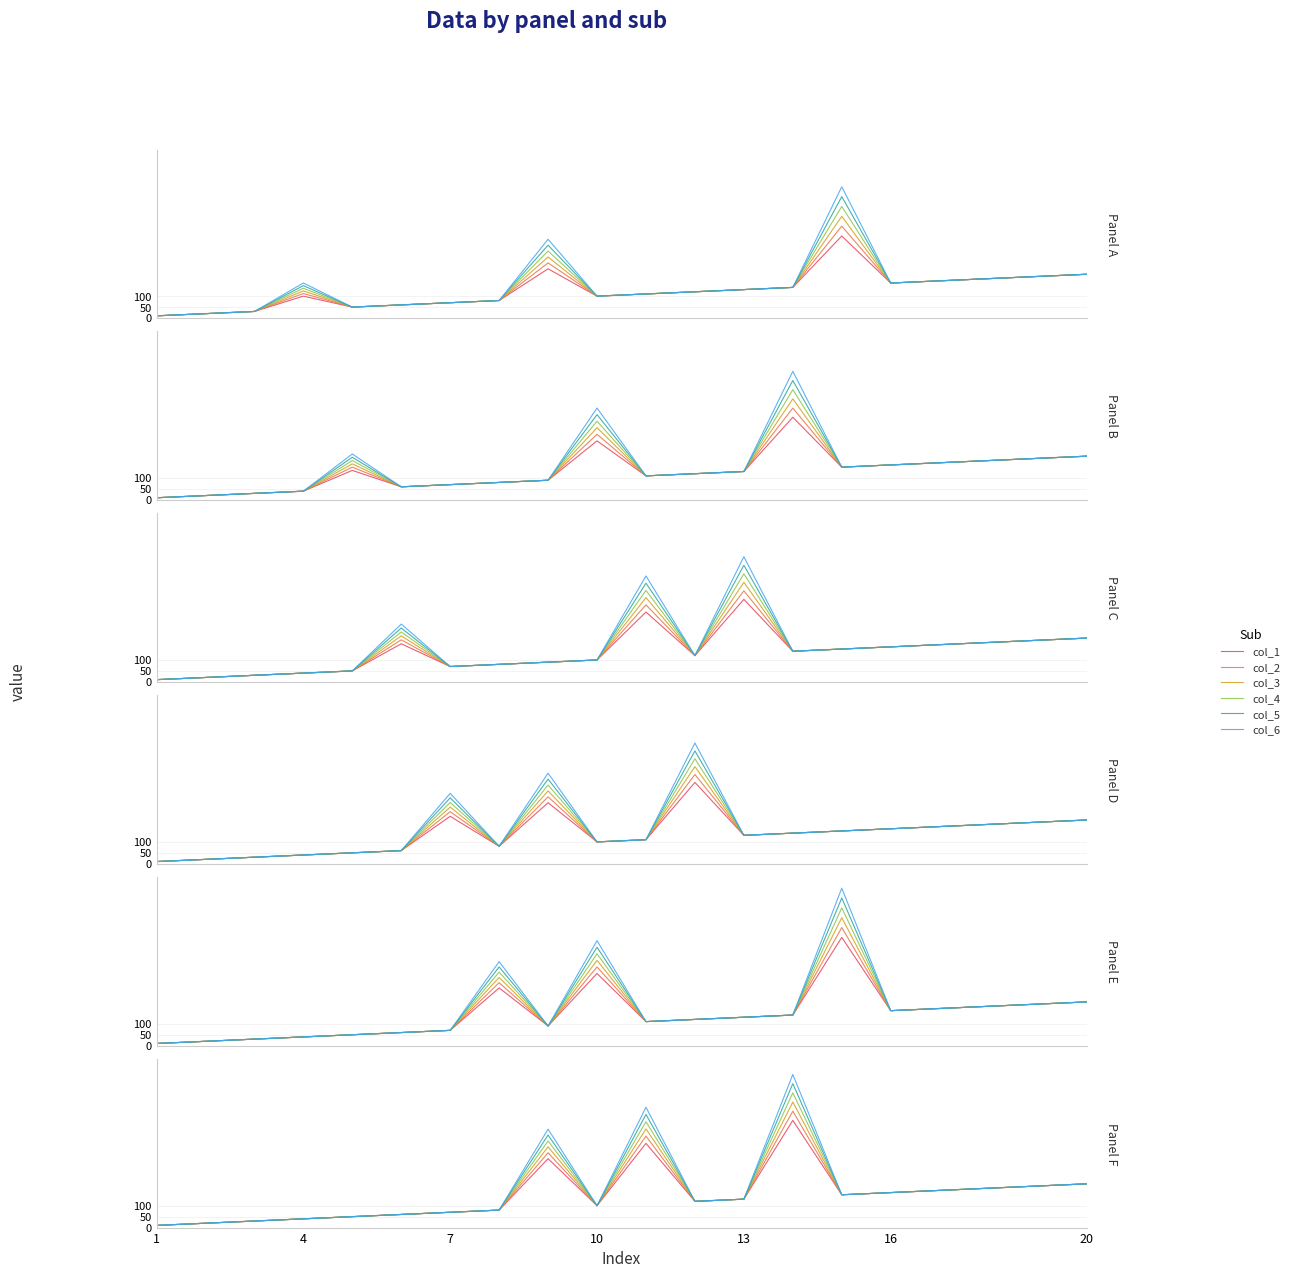

What is the approximate value of col_3 at 20?

200.0